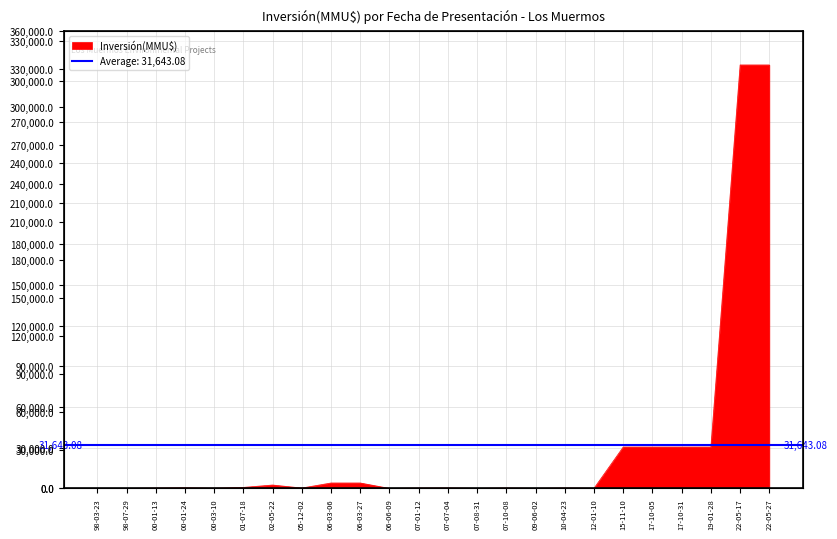

The chart shows a value of 40 at 98-03-23. True or false?

True